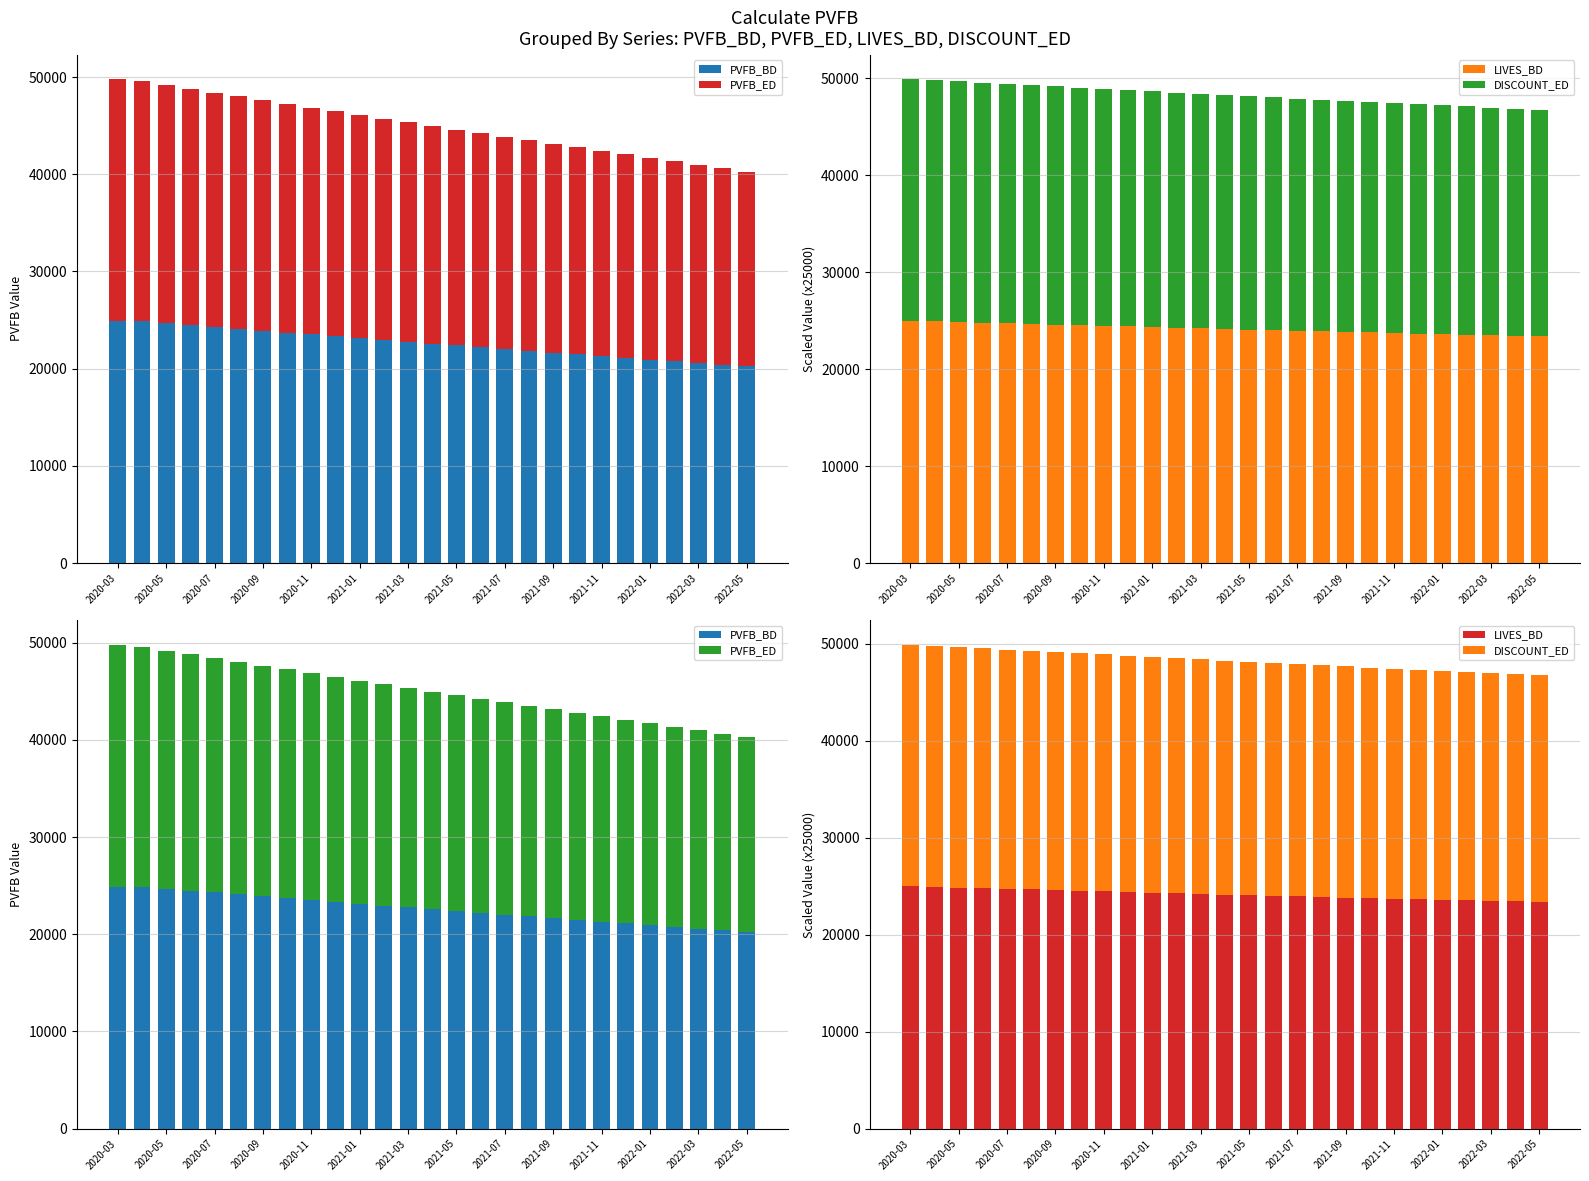

Where does the PVFB_ED series first go above 22392?

2020-03